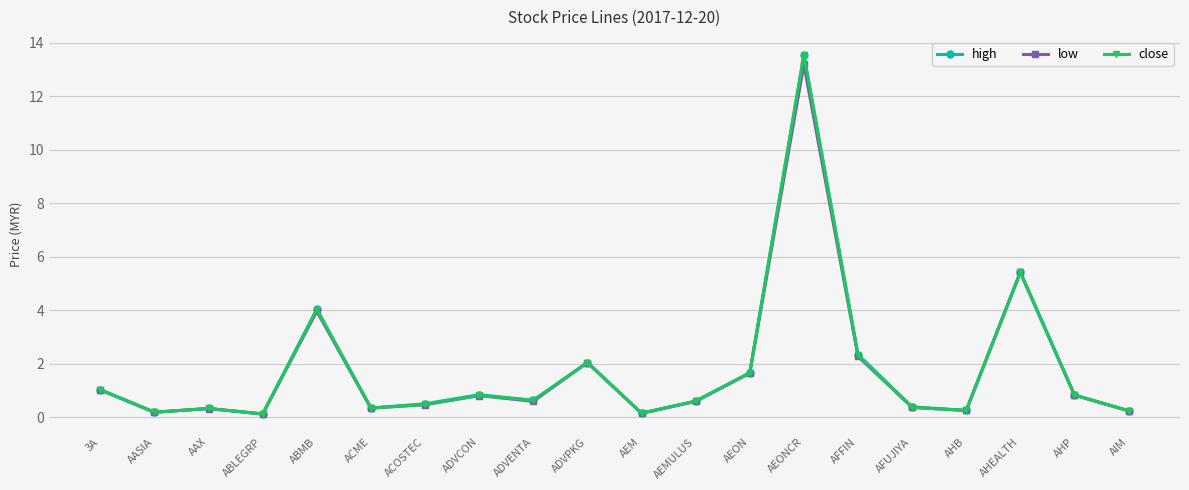

At which category is the sum across all series the highest?

AEONCR